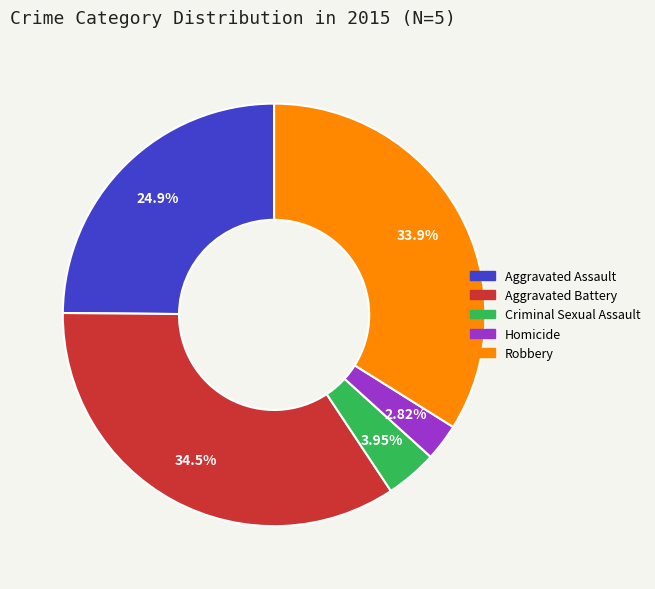

Does any single category account for the majority?

No